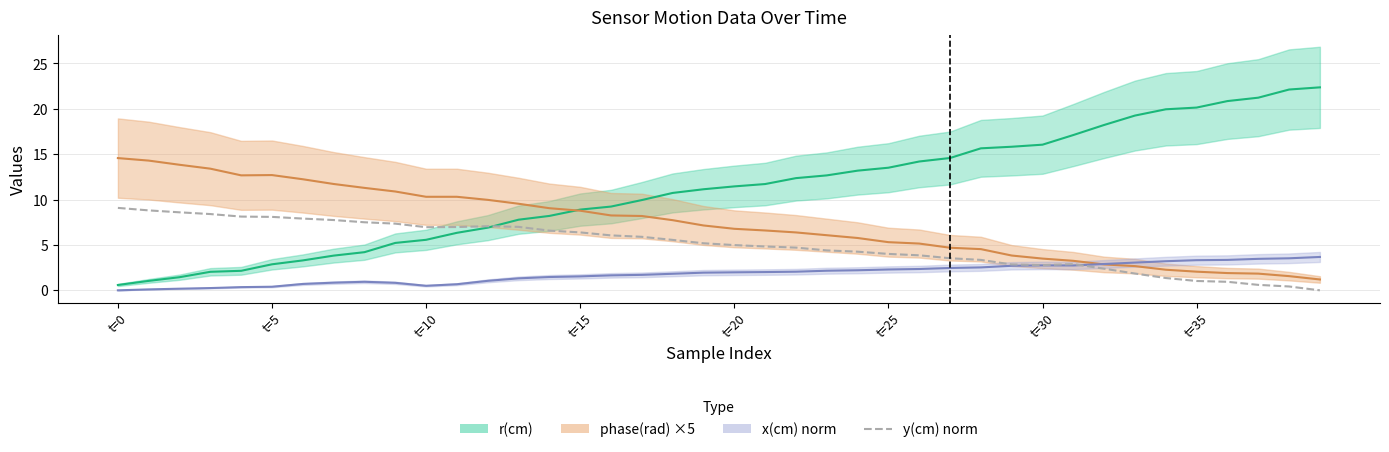

How many categories are shown in the chart?

40